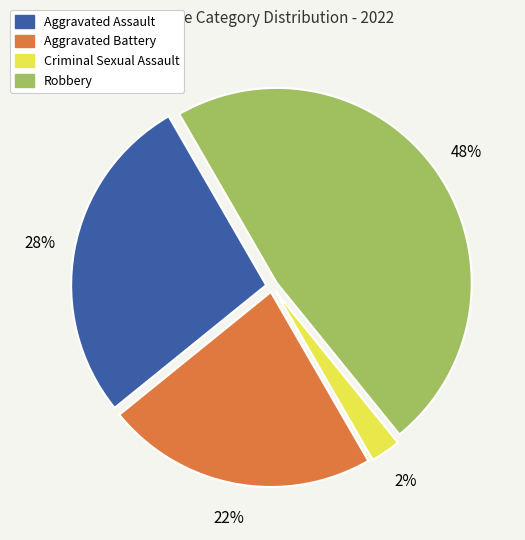

Rank the categories by value from highest to lowest.

Robbery, Aggravated Assault, Aggravated Battery, Criminal Sexual Assault